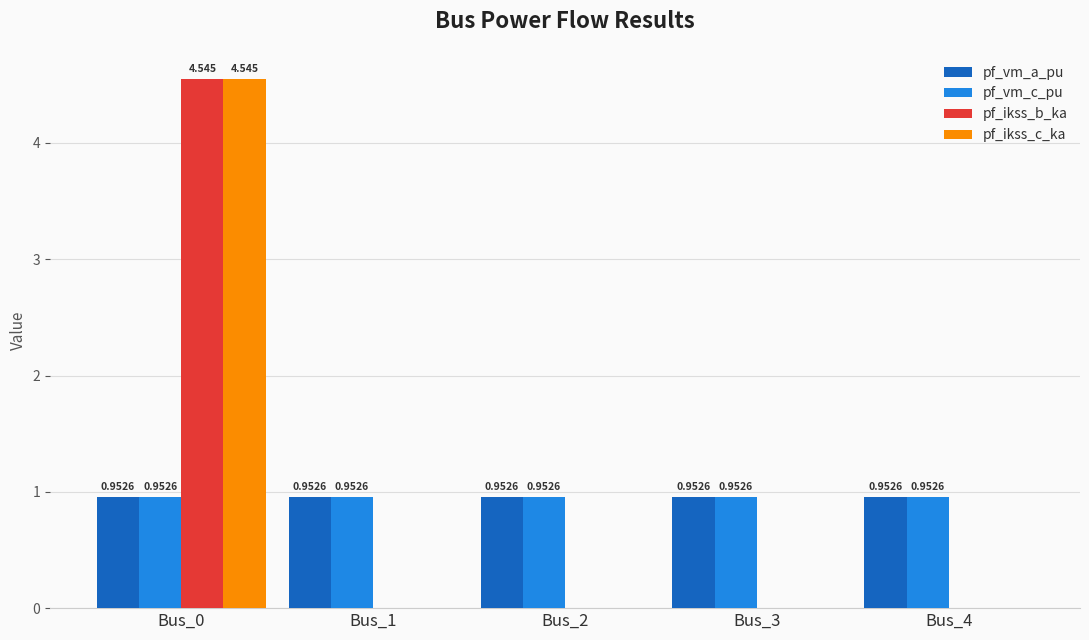

Is the value of pf_vm_c_pu at Bus_0 greater than the value of pf_ikss_b_ka at Bus_3?

Yes